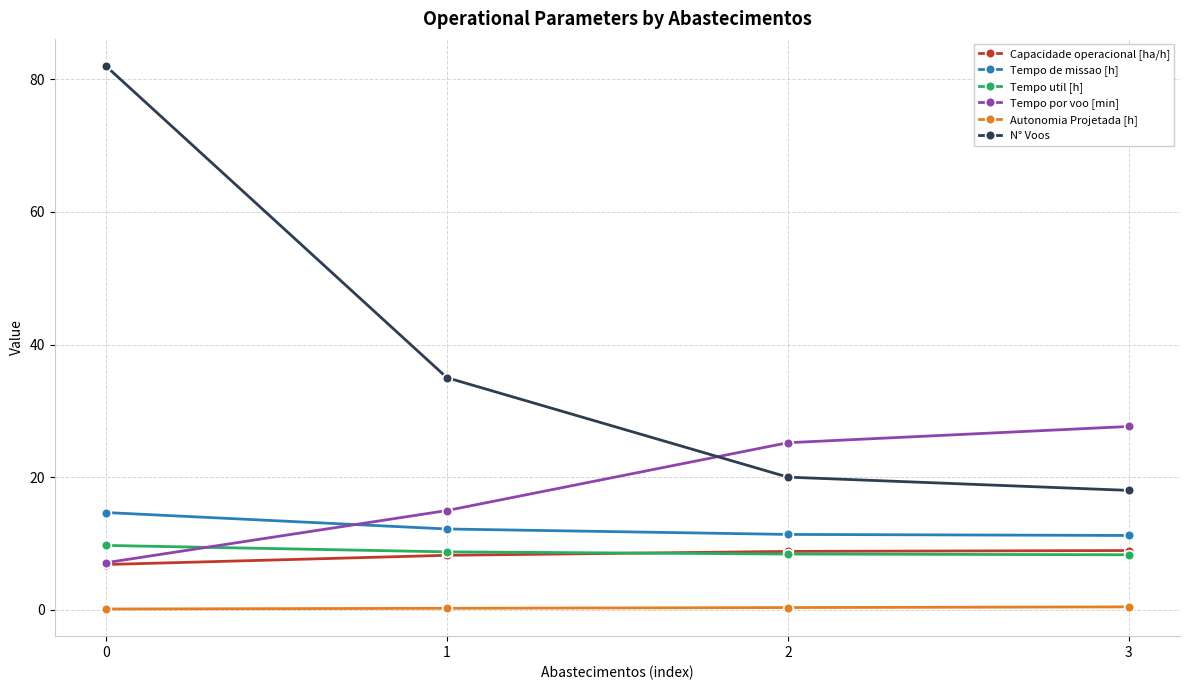

True or false: N° Voos and Autonomia Projetada [h] cross at least once.

False